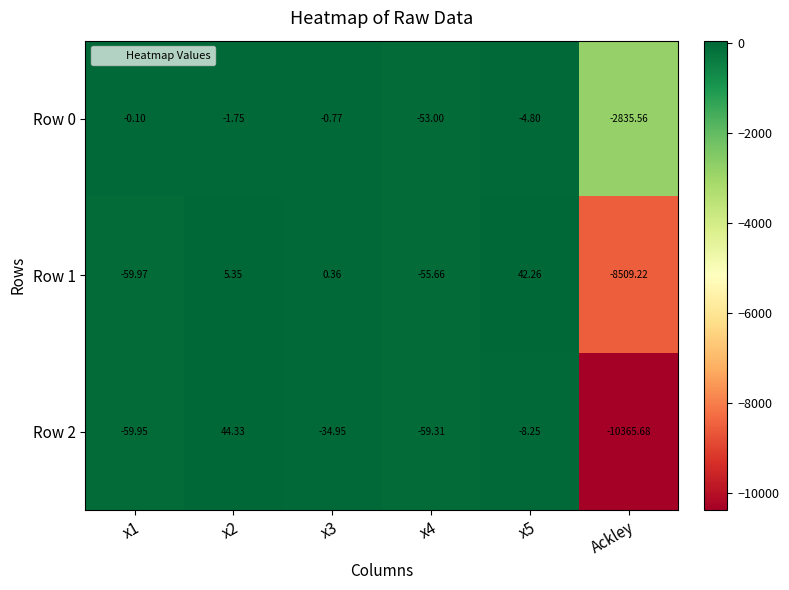

Which label corresponds to the smallest value in the chart?

Ackley